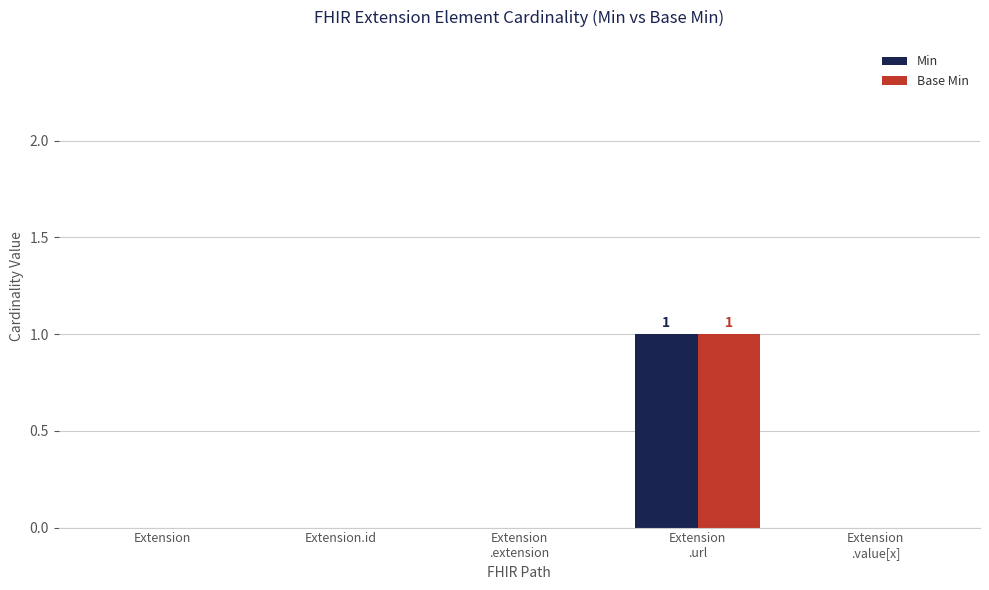

True or false: Min has a value of 0 at Extension.

True